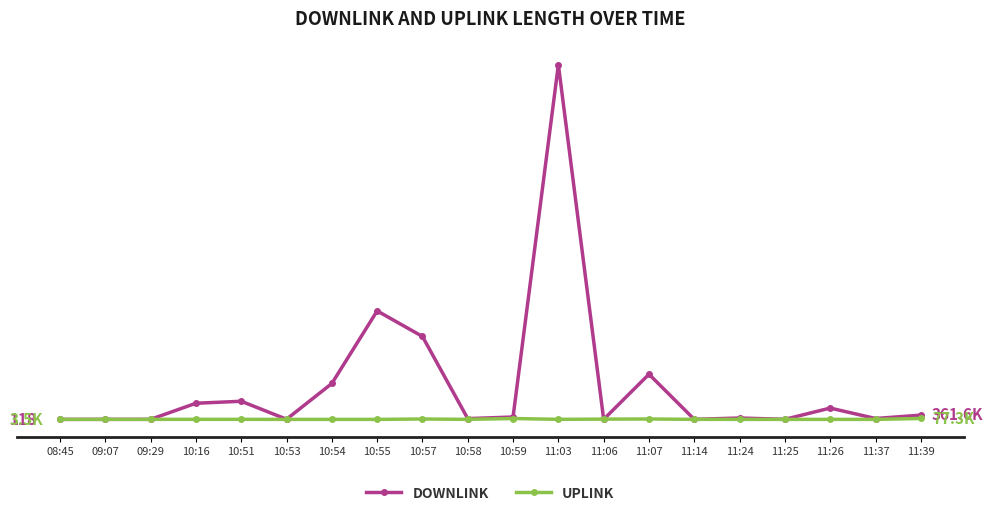

Which label corresponds to the smallest value in the chart?

11:37